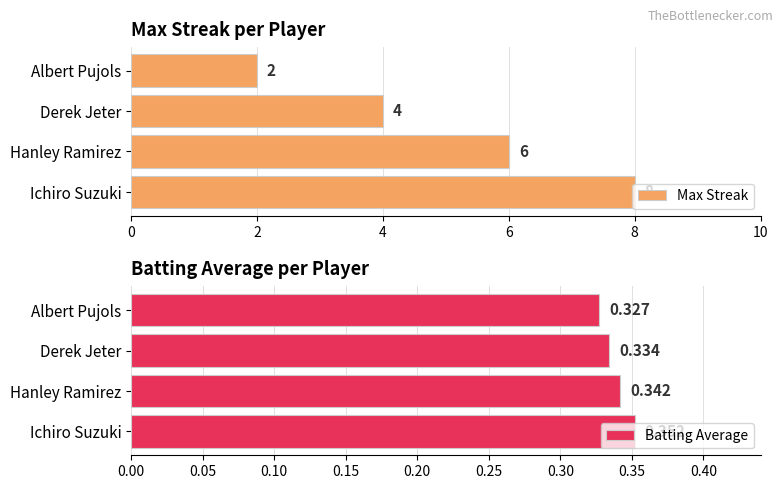

At which label does Batting Average reach its minimum?

Albert Pujols